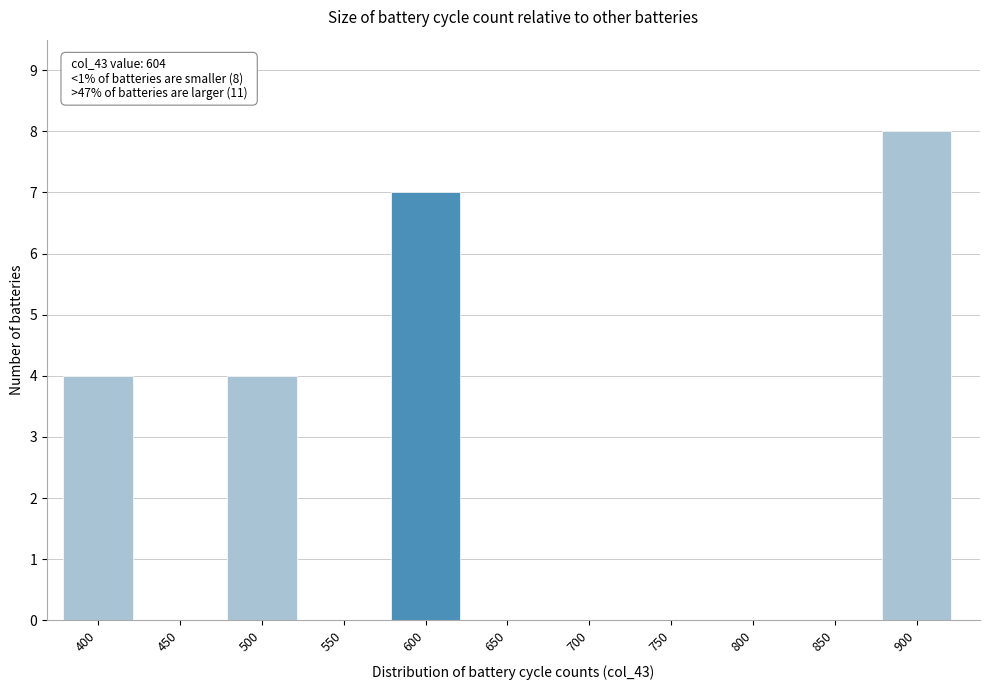

Reading right to left, what are all the values shown in this chart?

900=8	850=0	800=0	750=0	700=0	650=0	600=7	550=0	500=4	450=0	400=4